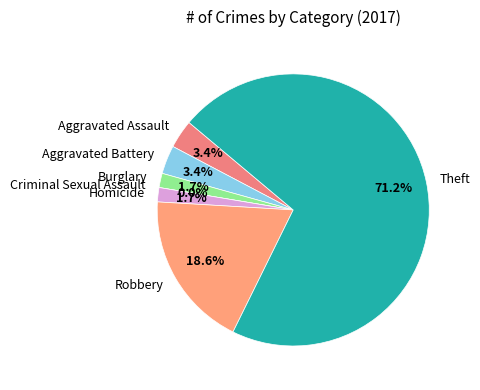

What percentage is the Theft slice, to the nearest percent?

71%